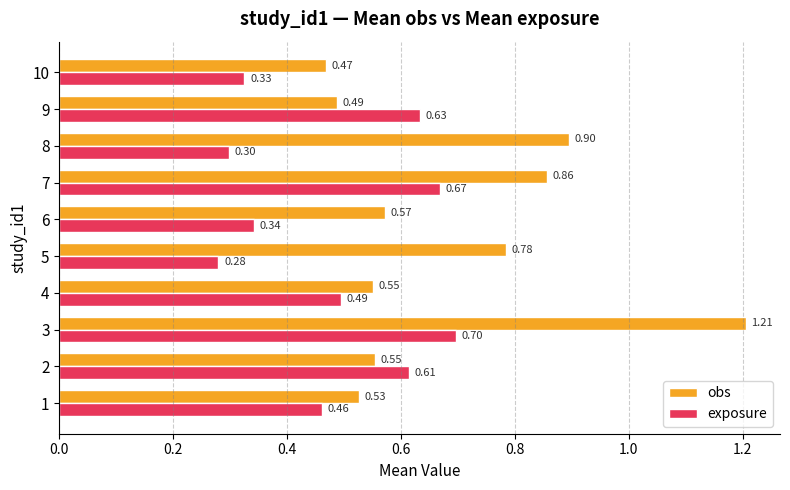

List the labels in order of exposure value, largest first.

3, 7, 9, 2, 4, 1, 6, 10, 8, 5